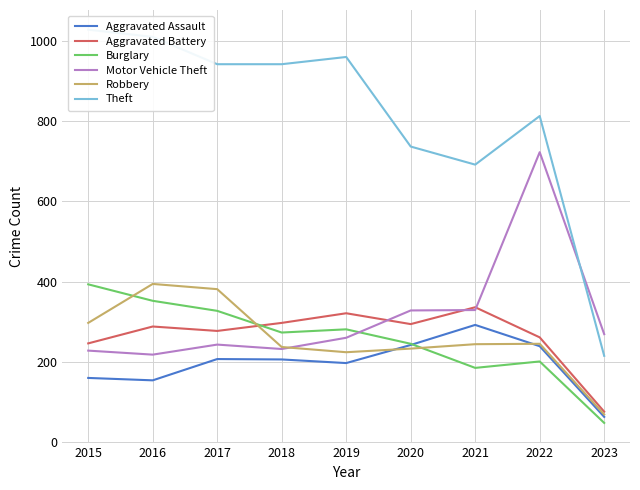

List the series in order of their peak value, lowest first.

Aggravated Assault, Aggravated Battery, Burglary, Robbery, Motor Vehicle Theft, Theft